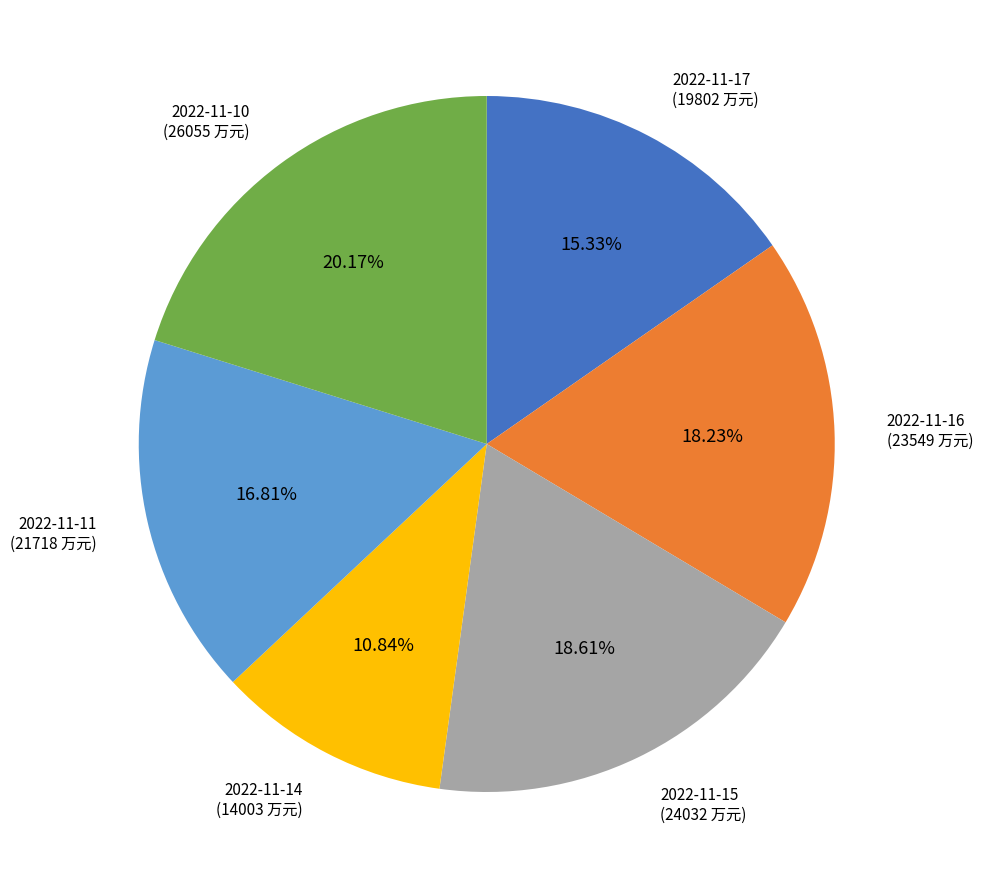

How many segments does this pie chart have?

6